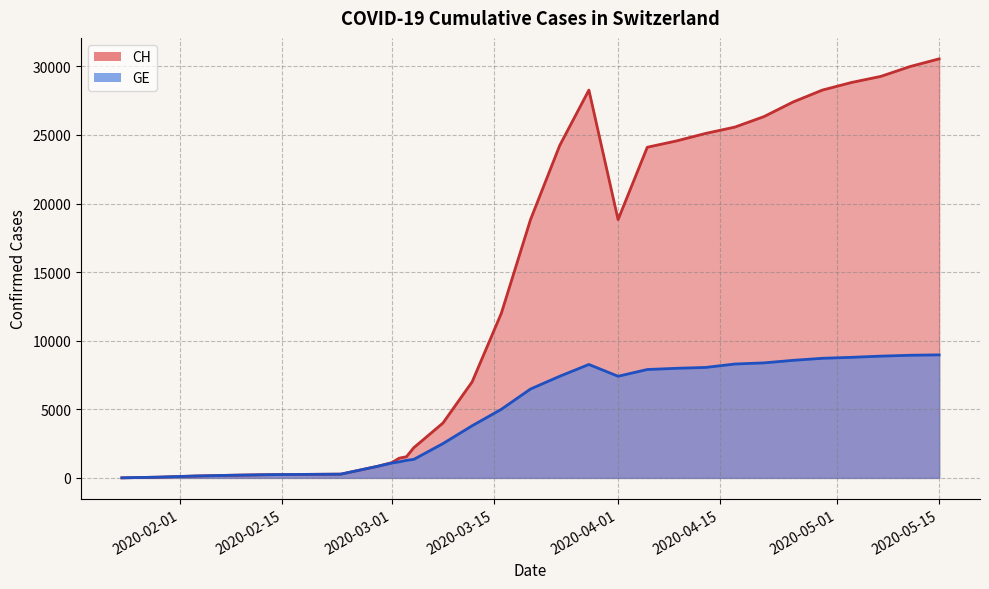

What are all the series names shown in the legend?

CH, GE